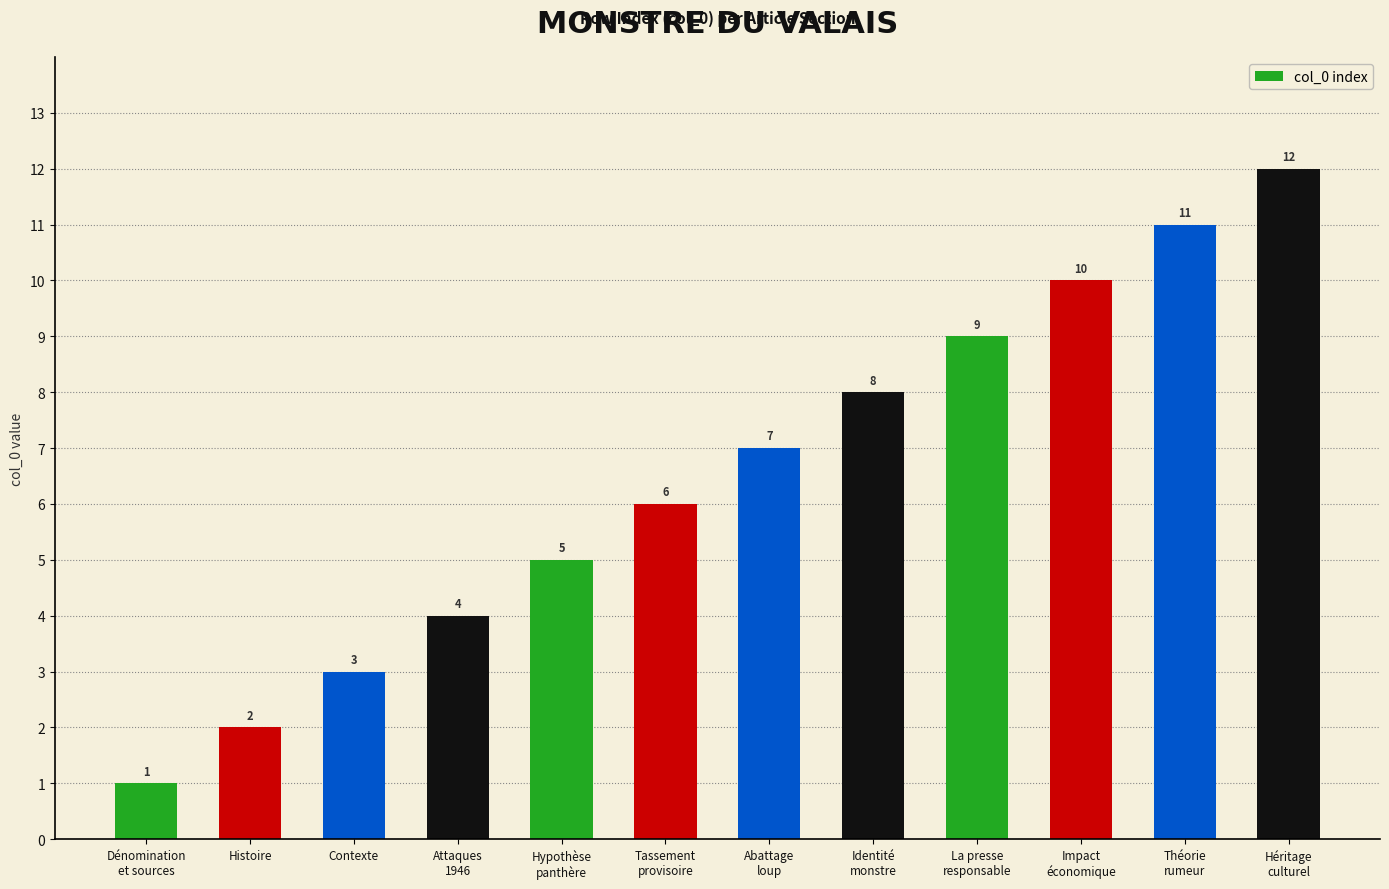

What is the value of the 9th bar from the left?

9